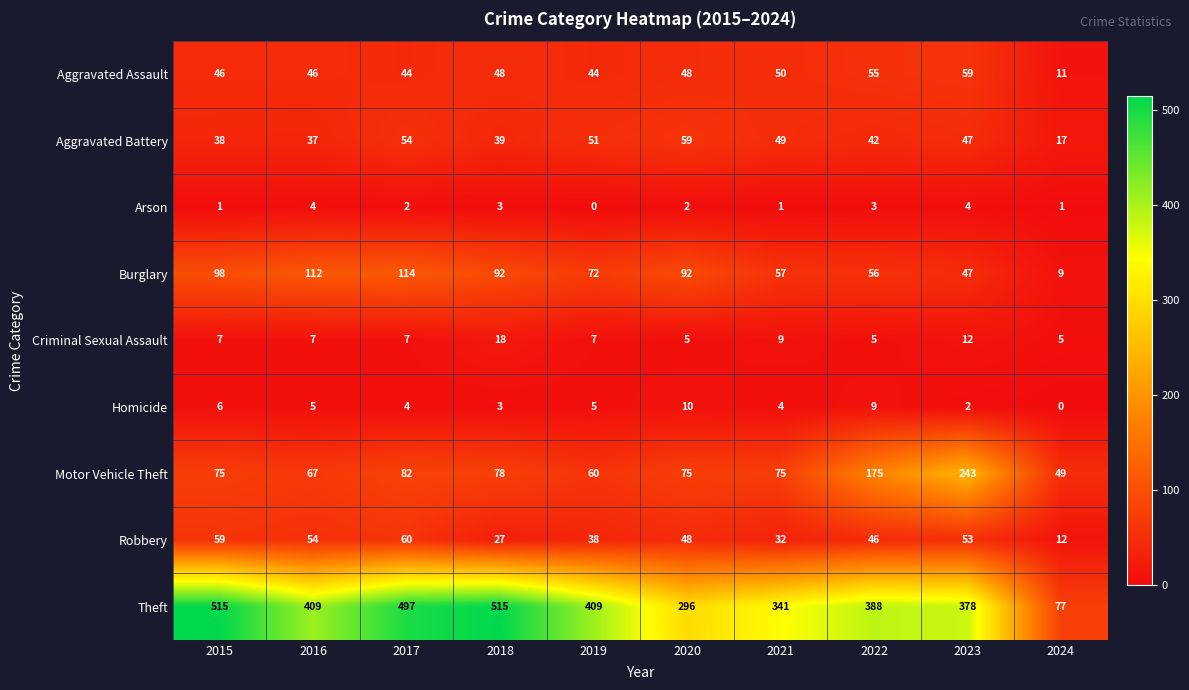

At how many categories does at least one series exceed 330?

8